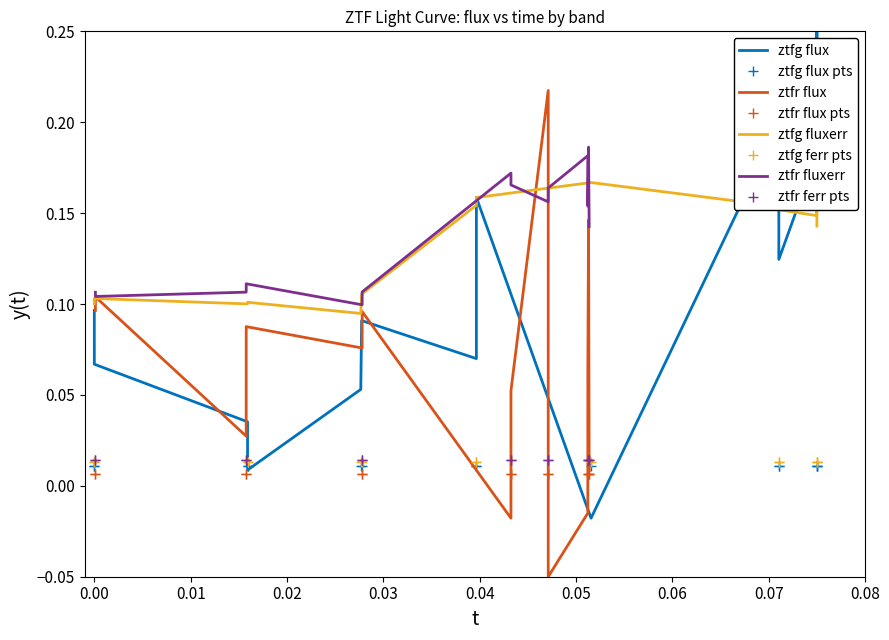

Which series has the largest range (max minus min)?

ztfg_flux